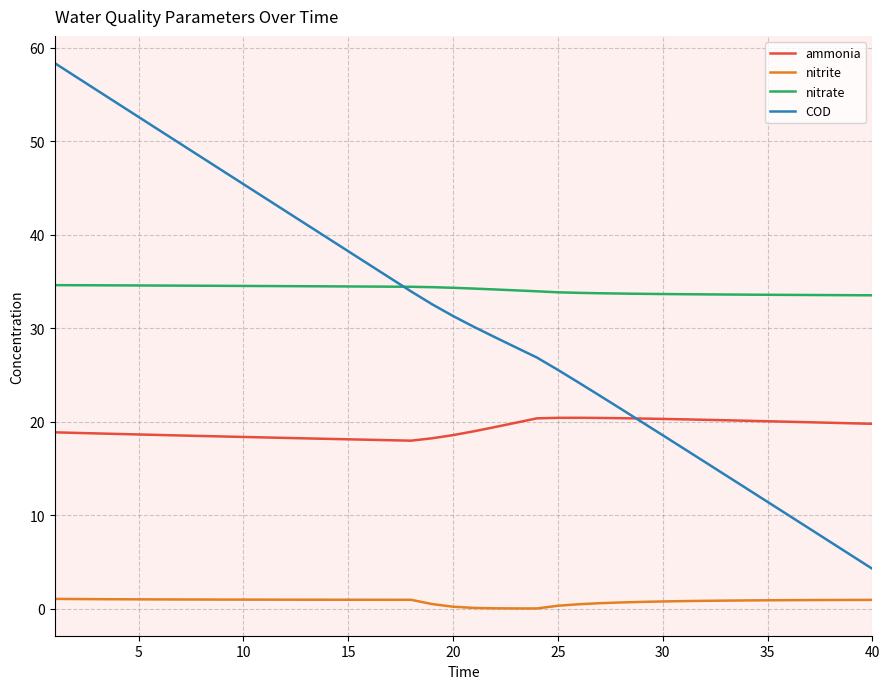

What is the sum of all nitrite values?

30.9